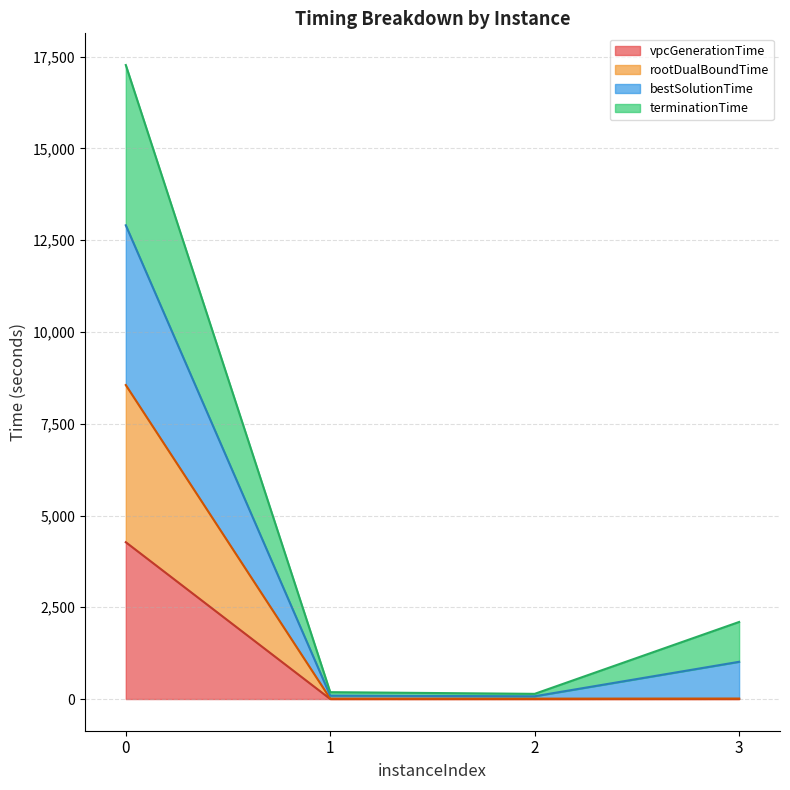

How many data points in terminationTime are less than 1014?

2